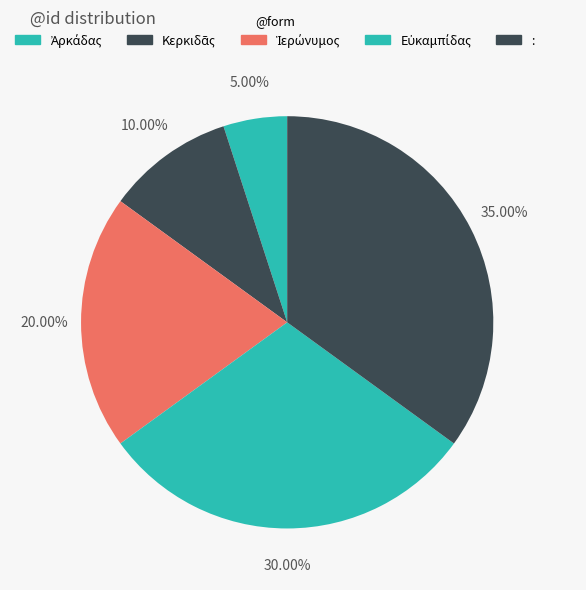

What is the ratio of the value at Ἀρκάδας to the value at :?

0.1